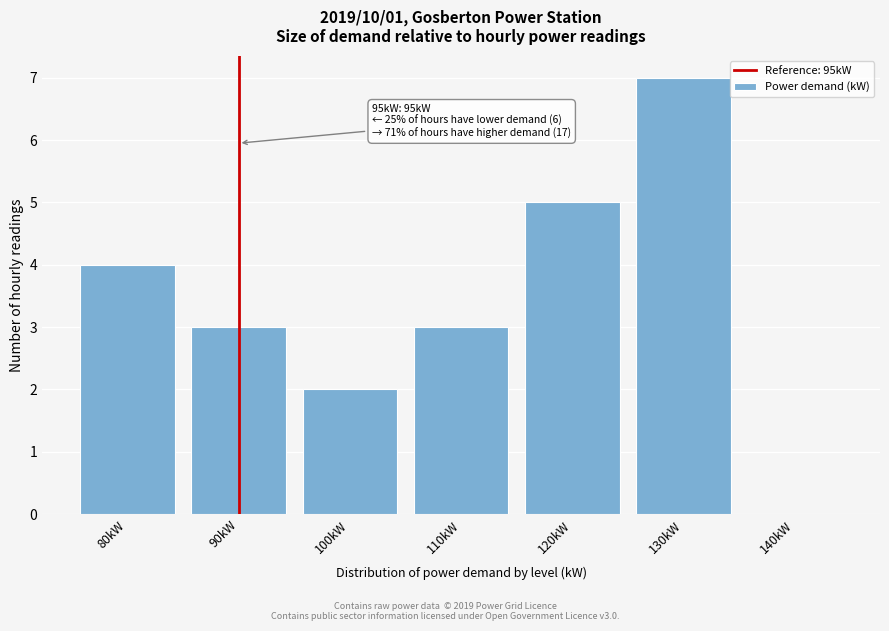

Reading right to left, what are all the values shown in this chart?

140kW=0	130kW=7	120kW=5	110kW=3	100kW=2	90kW=3	80kW=4